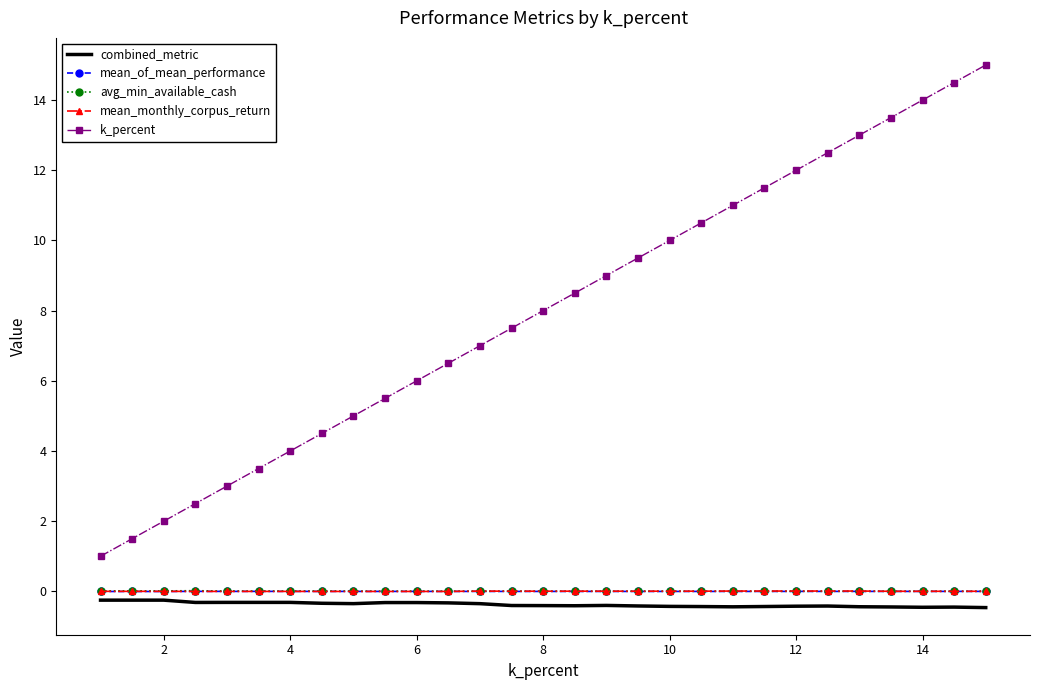

In combined_metric, how many points are lower than both neighbors (excluding endpoints)?

5